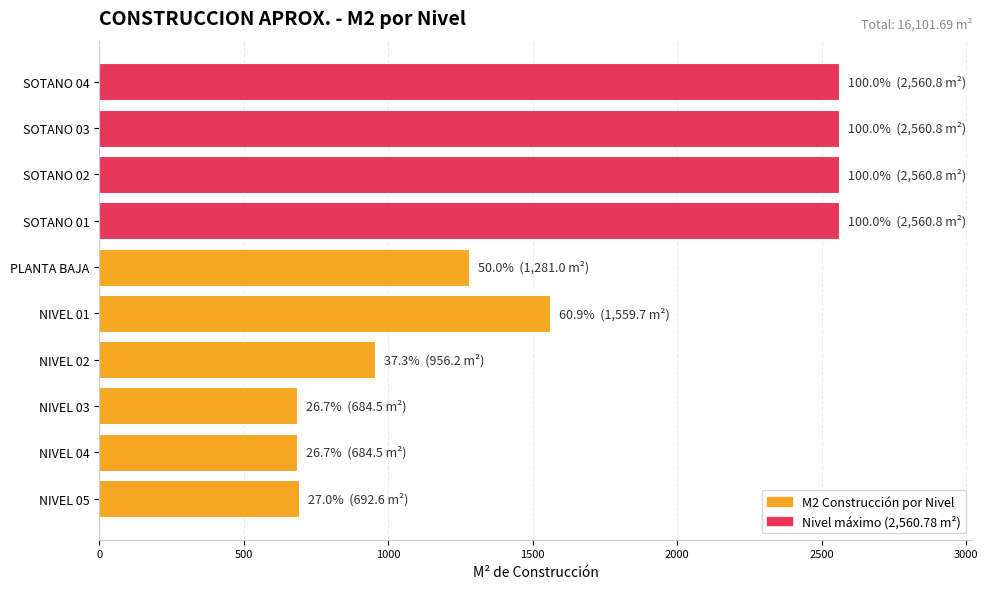

Does the chart contain stacked bars?

No